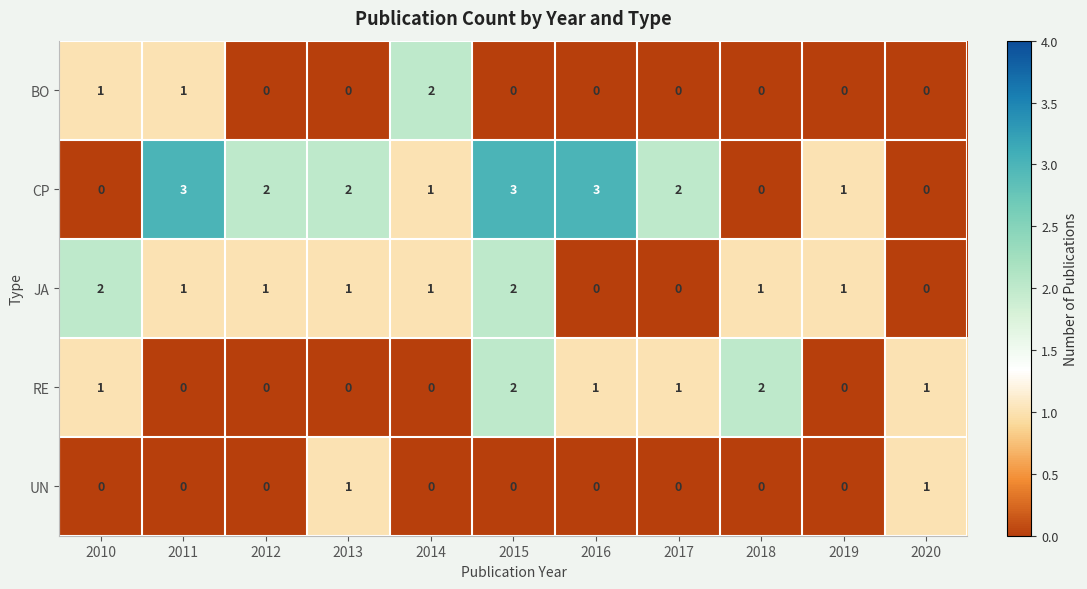

Which series has the widest spread of values?

CP